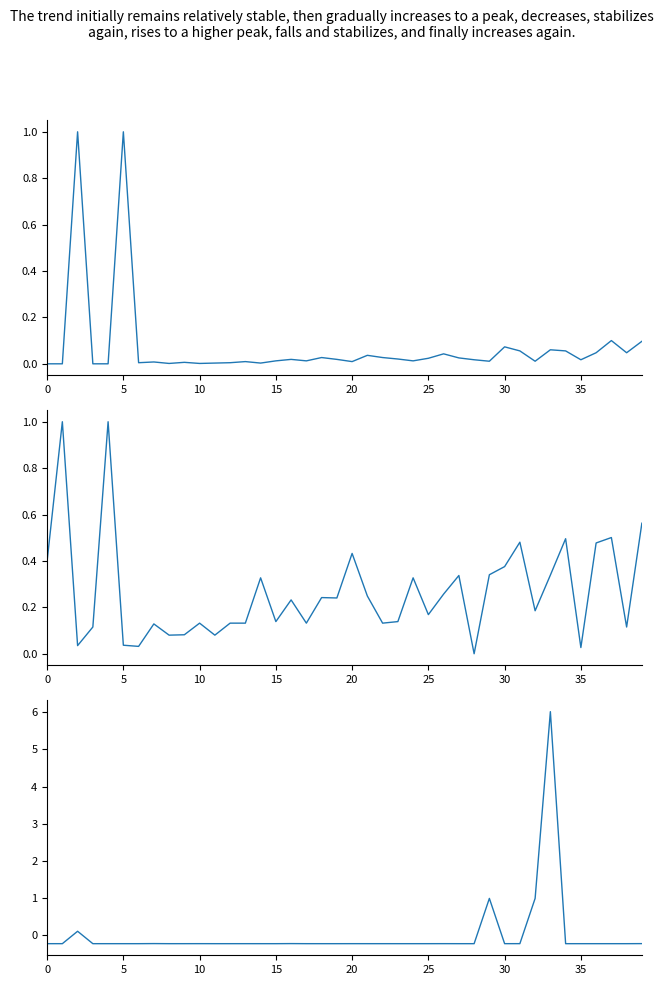

List the series in order of their overall mean, lowest first.

currentAveragePrice, Leve EXP, Leve Gil